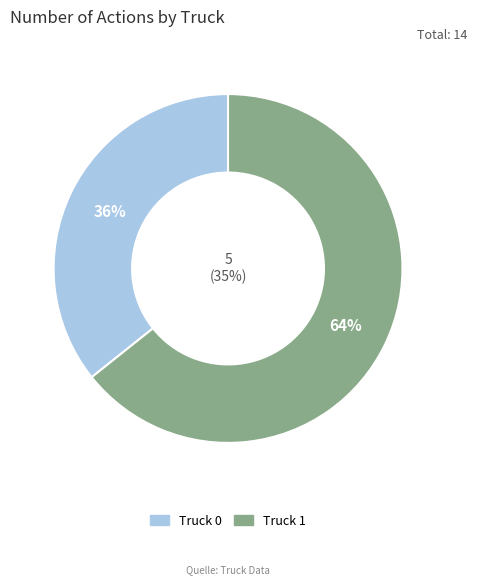

What portion of the pie excludes Truck 0?

64.3%